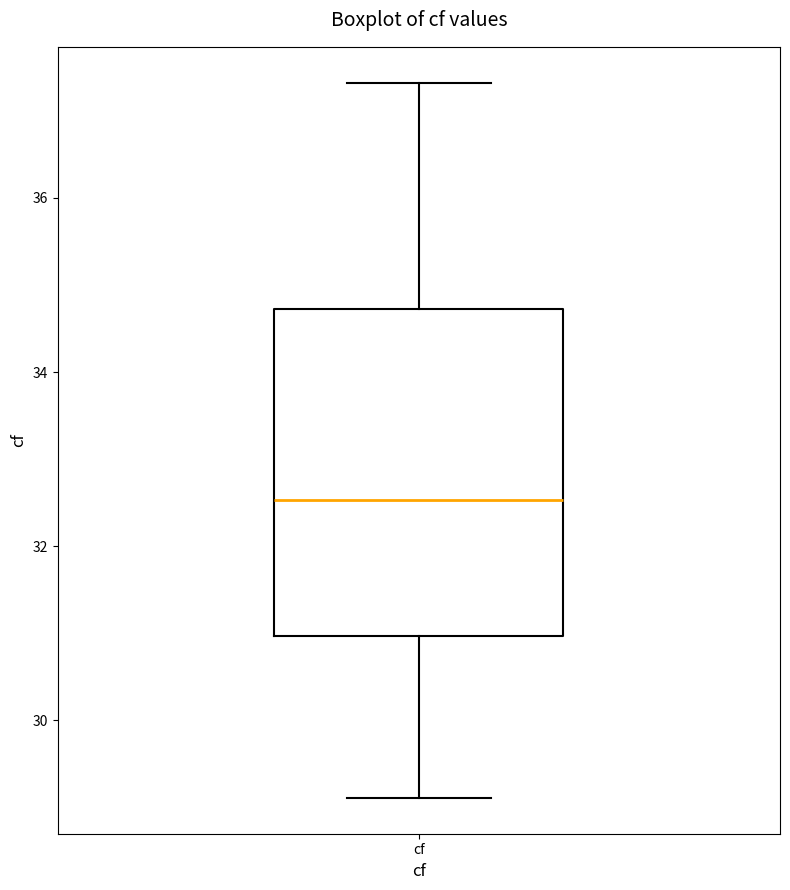

Transcribe this box plot: give where the median line is, the range the box spans, and where the two whiskers end, as read against the y-axis. The values are not printed on the chart, so give them approximately, as read against the axis.

median 32.6, box 31.0 to 34.8, whiskers 29.2 to 37.4